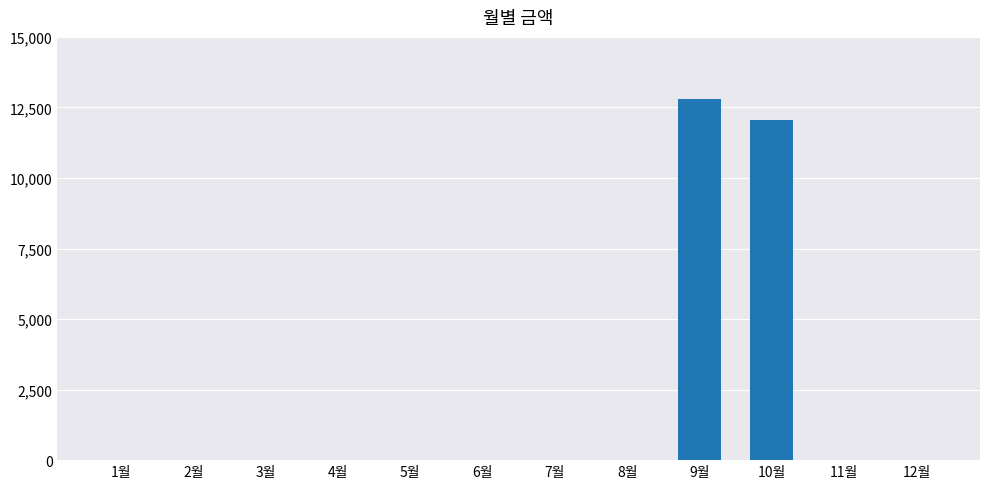

Between 8월 and 9월, which is larger?

9월